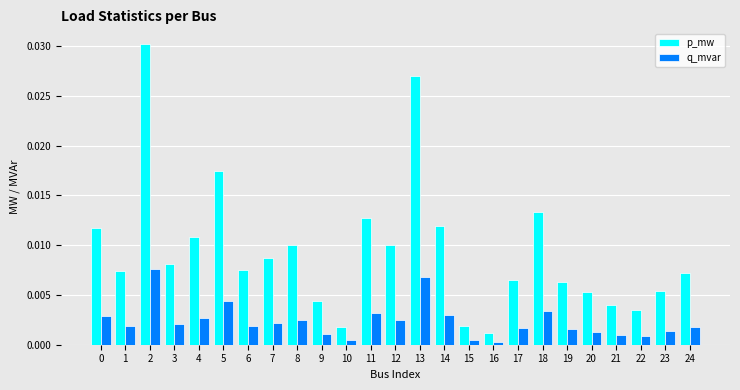

Is it true that q_mvar equals 0.0 at 20?

True